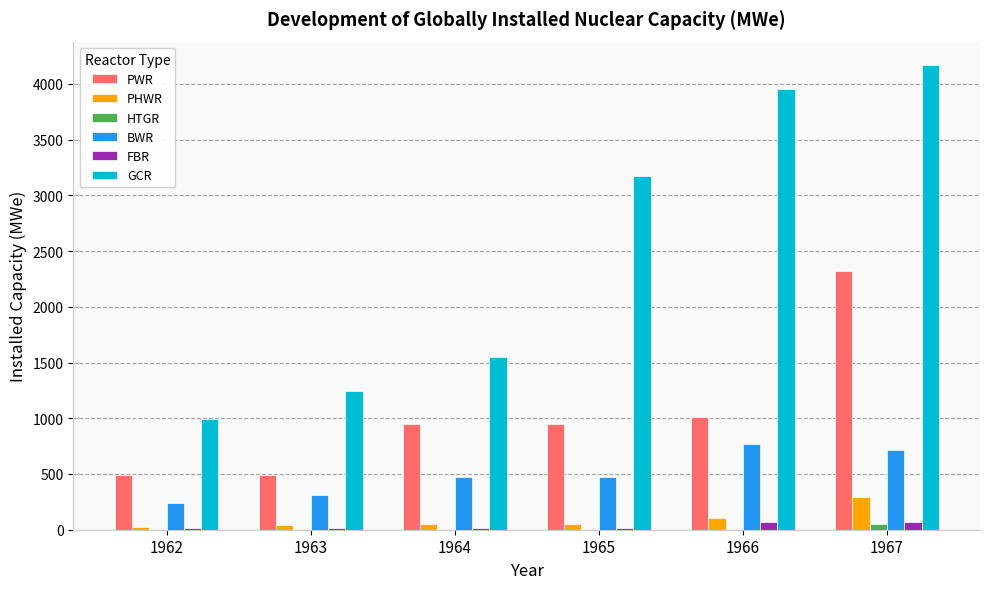

Which series has the largest total across all categories?

GCR